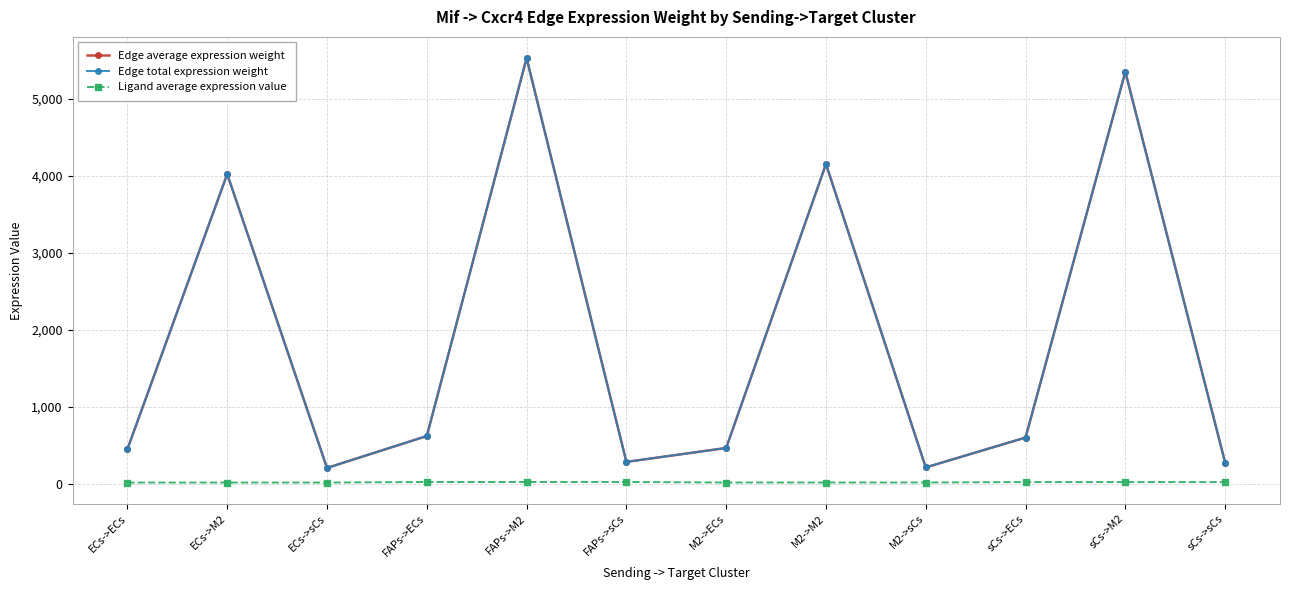

True or false: Ligand average expression value has more than 2 points higher than both neighbors.

False